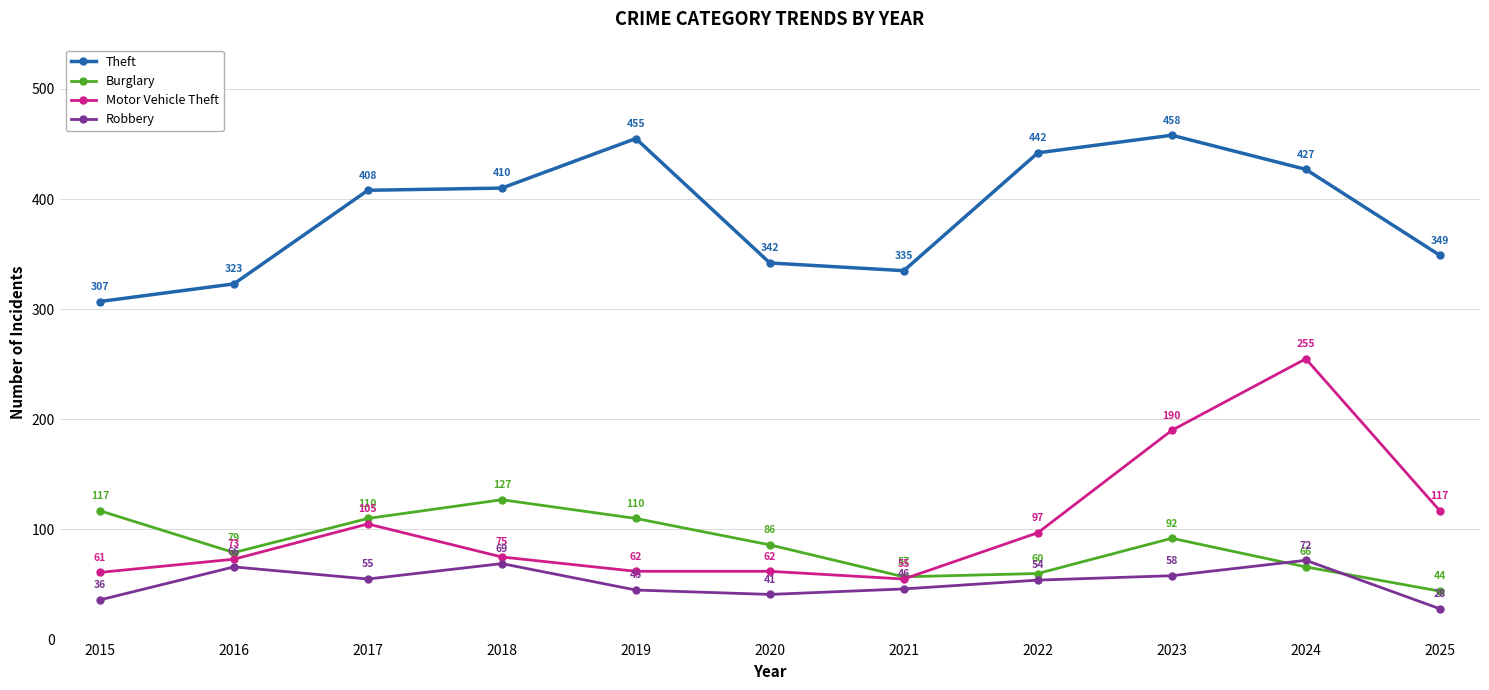

List the labels in order of Robbery value, smallest first.

2025, 2015, 2020, 2019, 2021, 2022, 2017, 2023, 2016, 2018, 2024